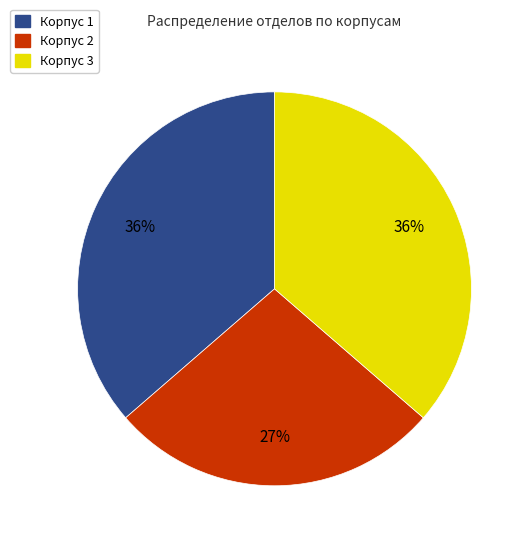

Approximately how many times larger is the value at Корпус 3 compared to Корпус 2?

1.3